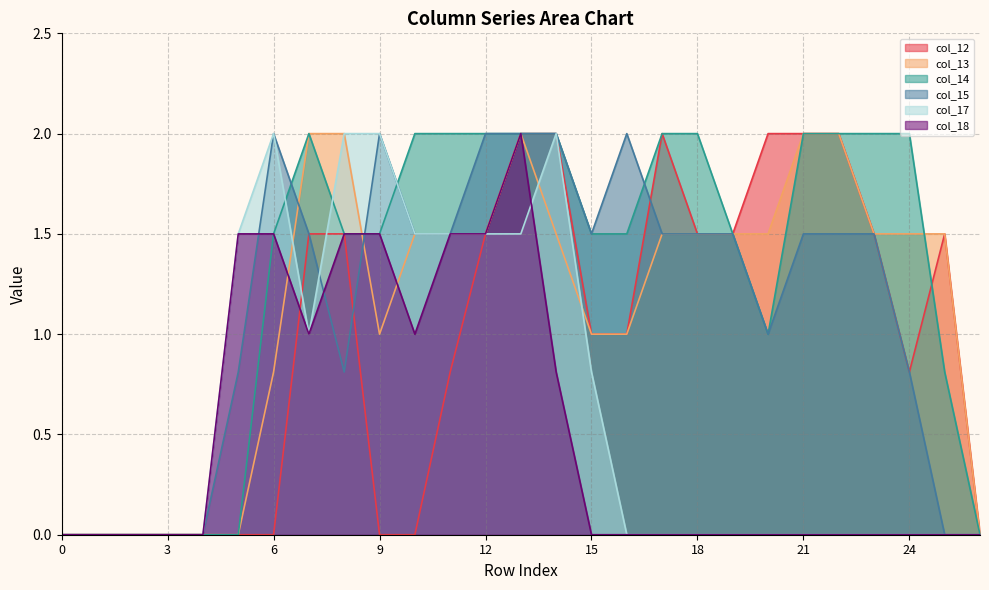

What is the spread (max minus min) of values at 18?

2.0